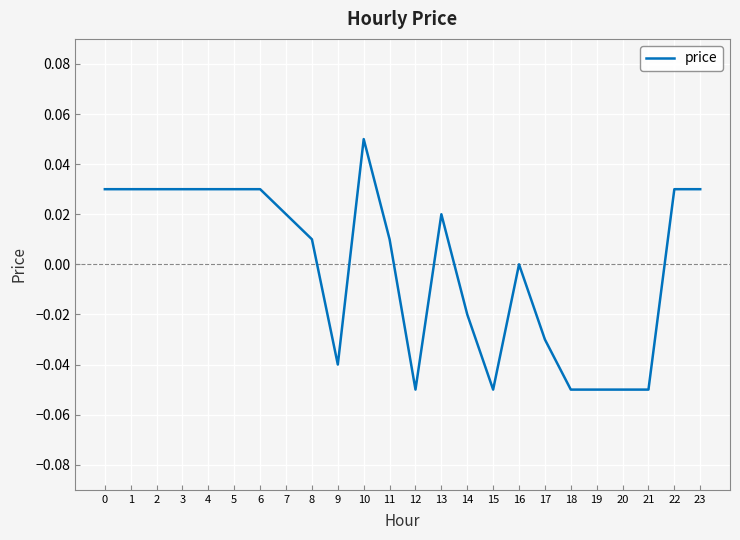

Which label corresponds to the largest value in the chart?

10